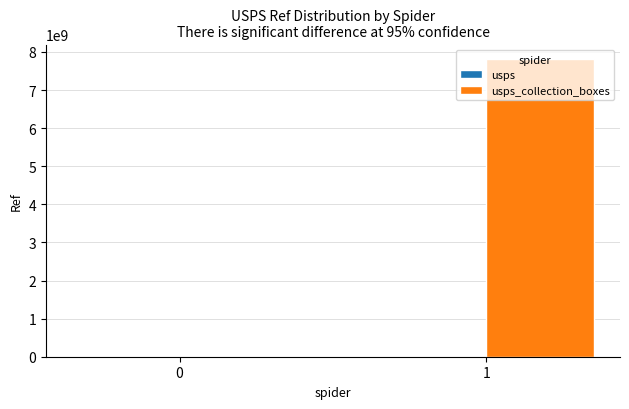

List the labels in order of usps value, largest first.

0, 1